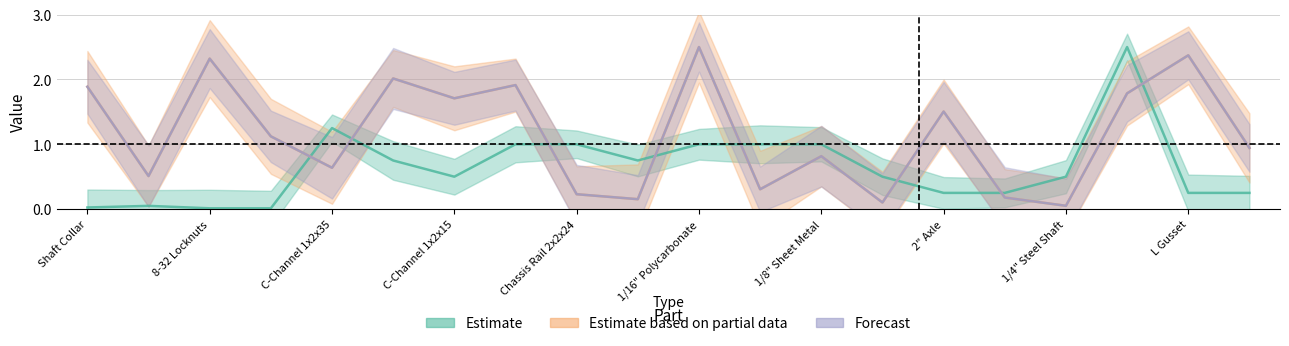

What are all the series names shown in the legend?

Estimate, Estimate based on partial data, Forecast